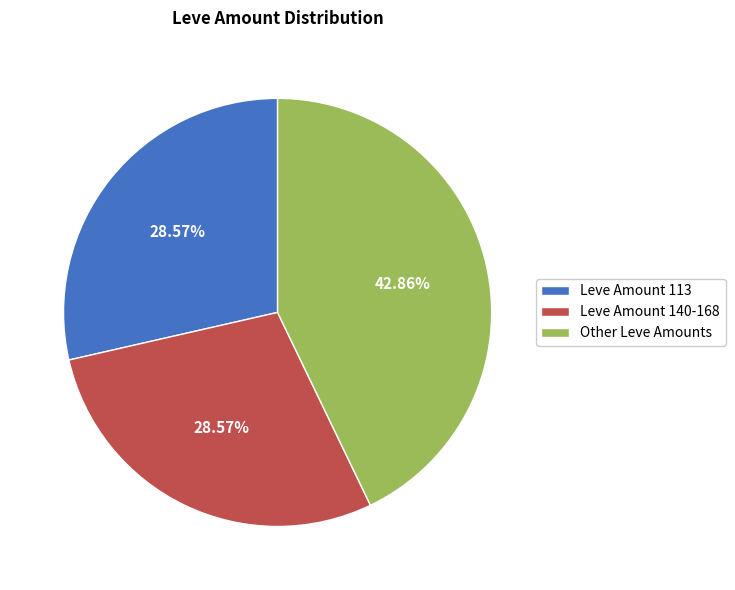

How many segments does this pie chart have?

3